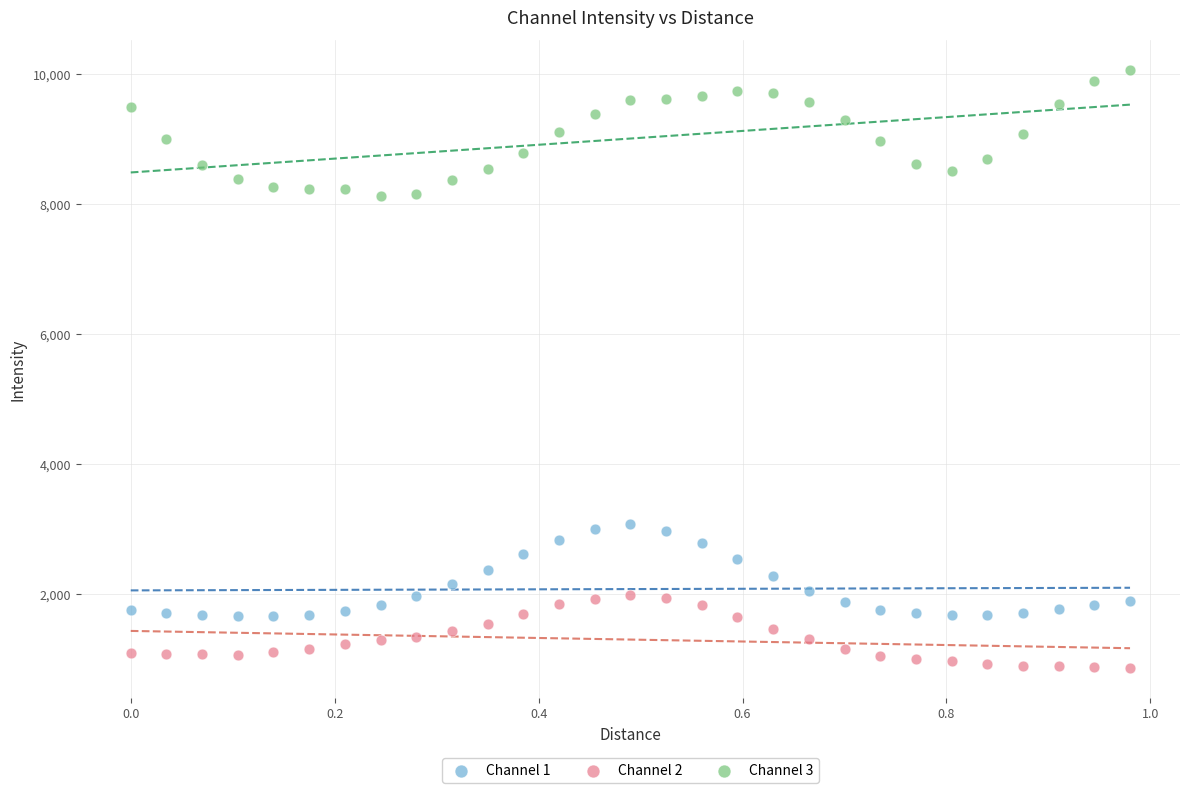

Which series contains the highest Y value?

Channel 3